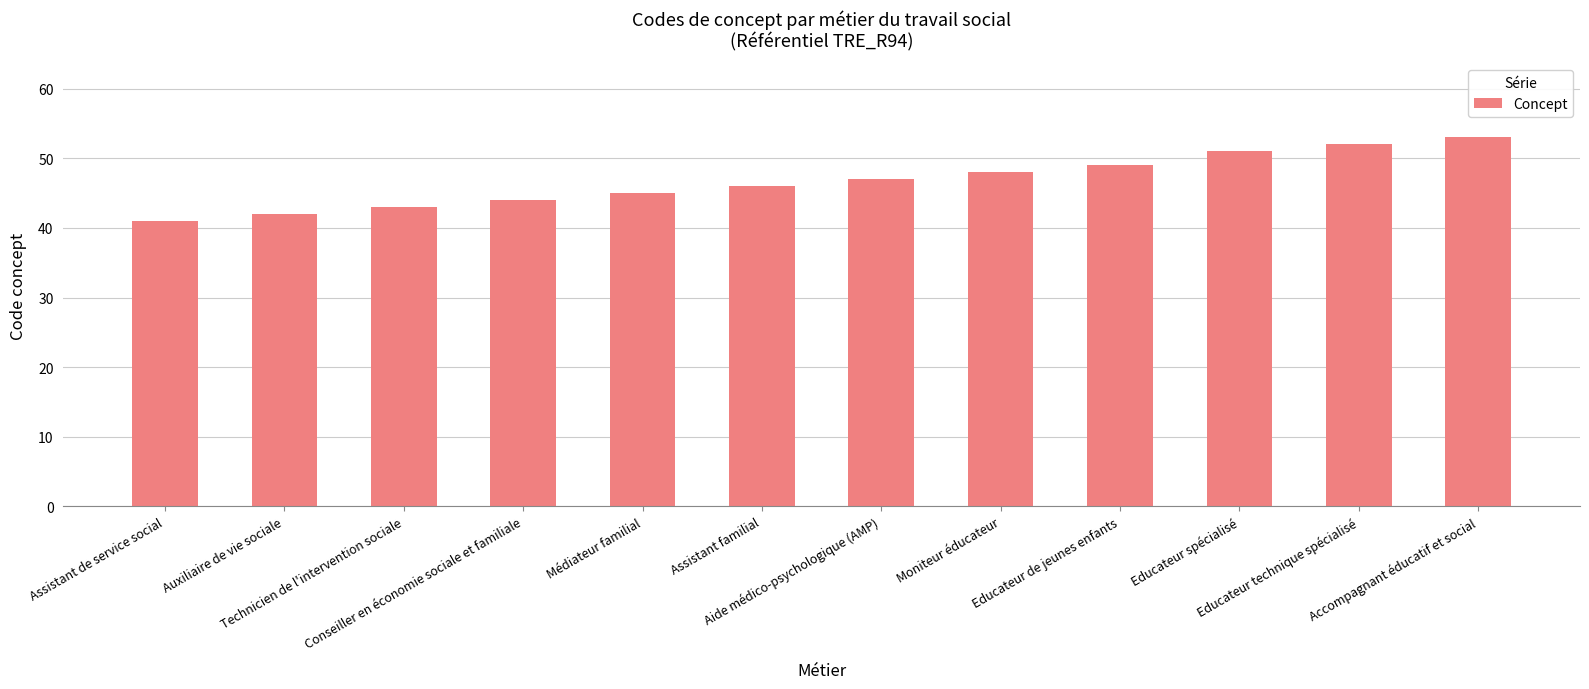

How many bars are there in total?

12